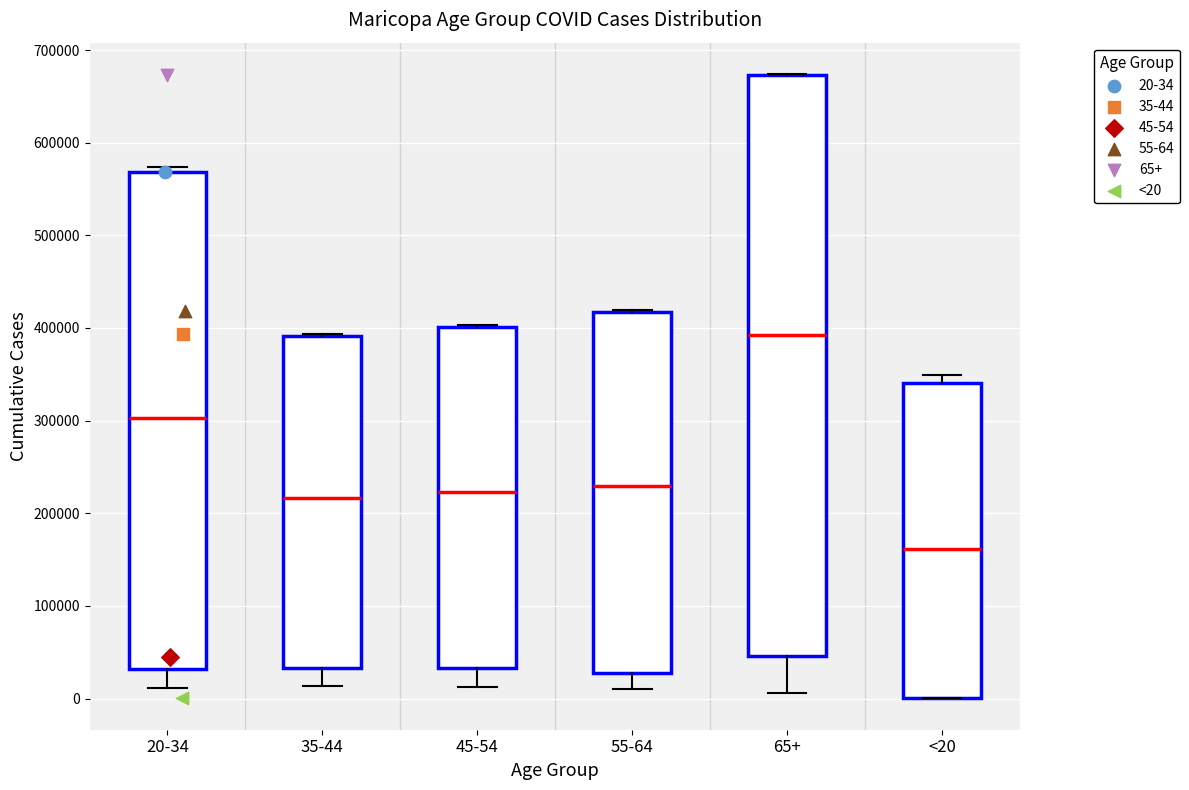

Where is the upper edge of the box for 20-34 on the y-axis? The values are not printed on the chart, so give them approximately, as read against the axis.

570000